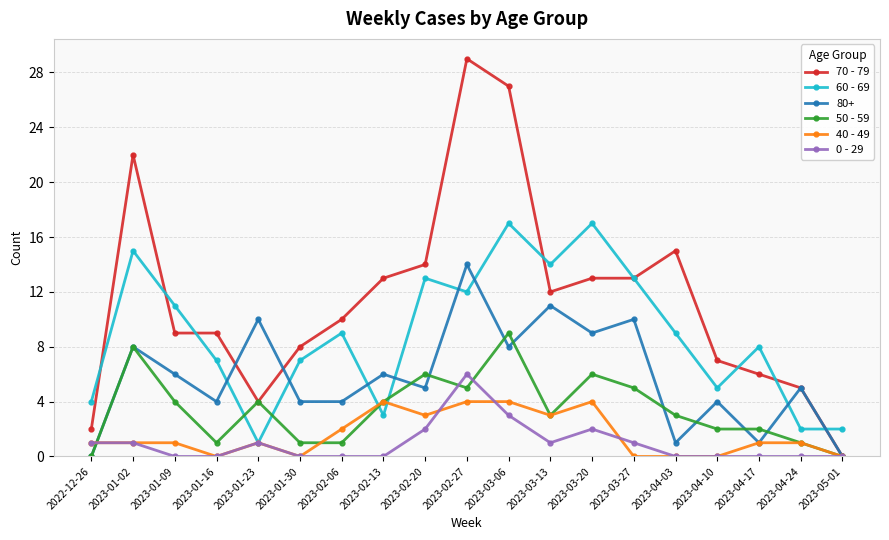

At which label does 50 - 59 first exceed 3?

2023-01-02